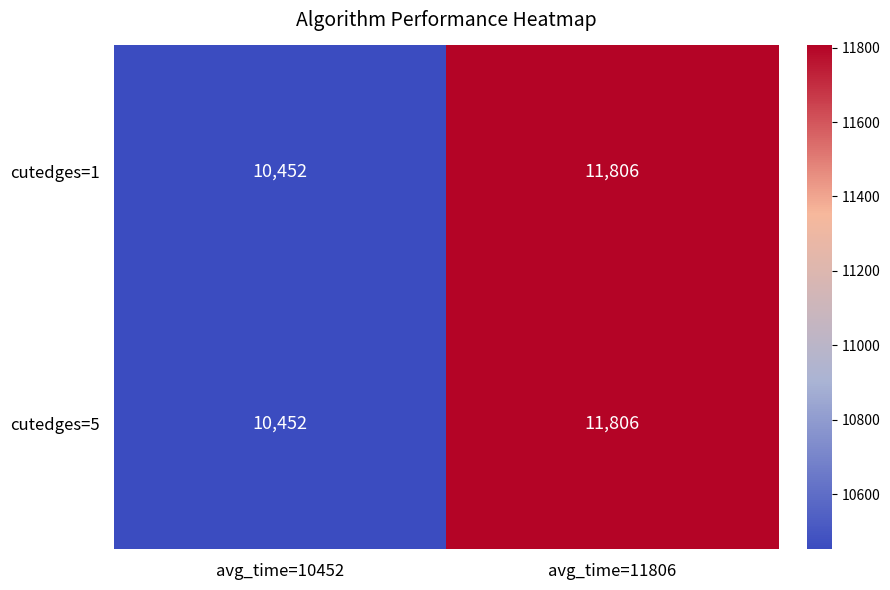

Is it true that cutedges=1 equals 10452 at avg_time=10452?

True